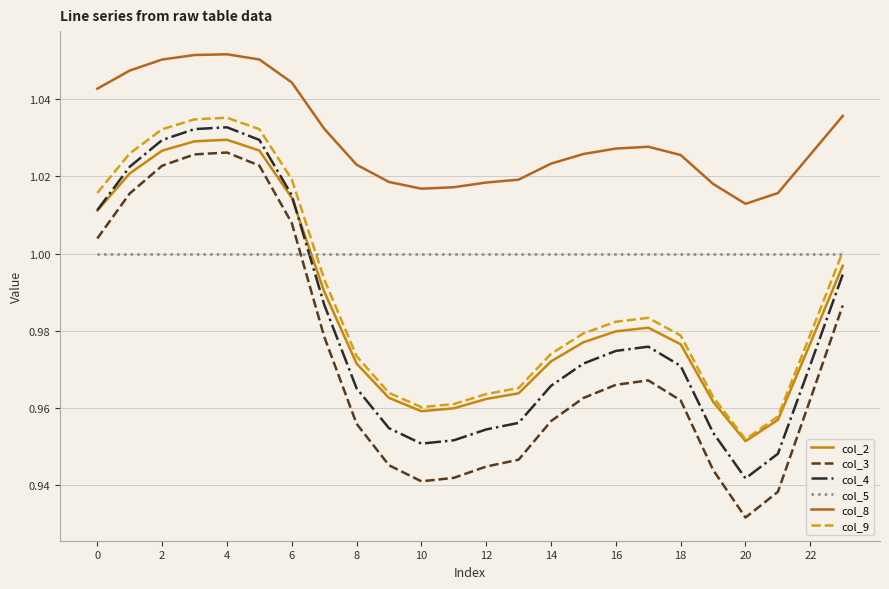

True or false: col_5 and col_8 intersect in this chart.

False